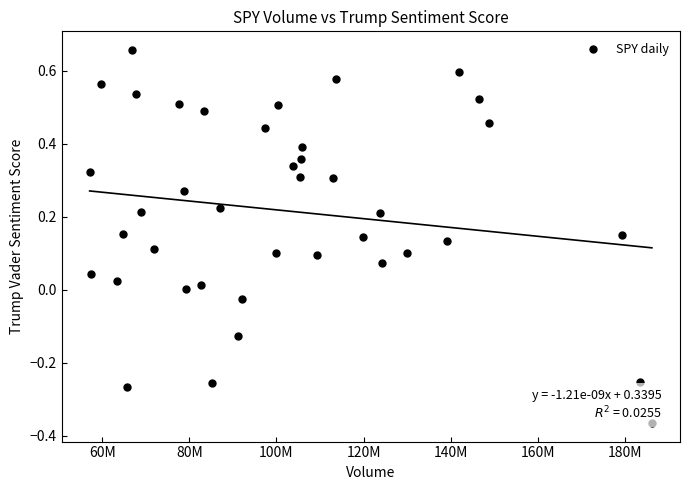

What is the range of Y values (max minus min)?

1.0